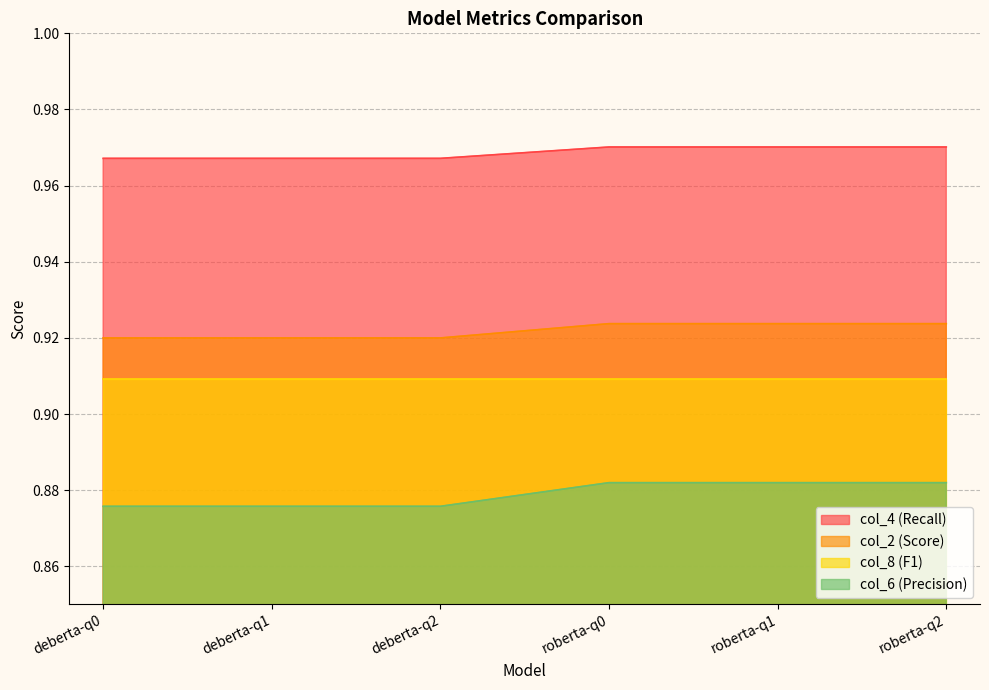

Which series has the largest total across all categories?

col_4 (Recall)